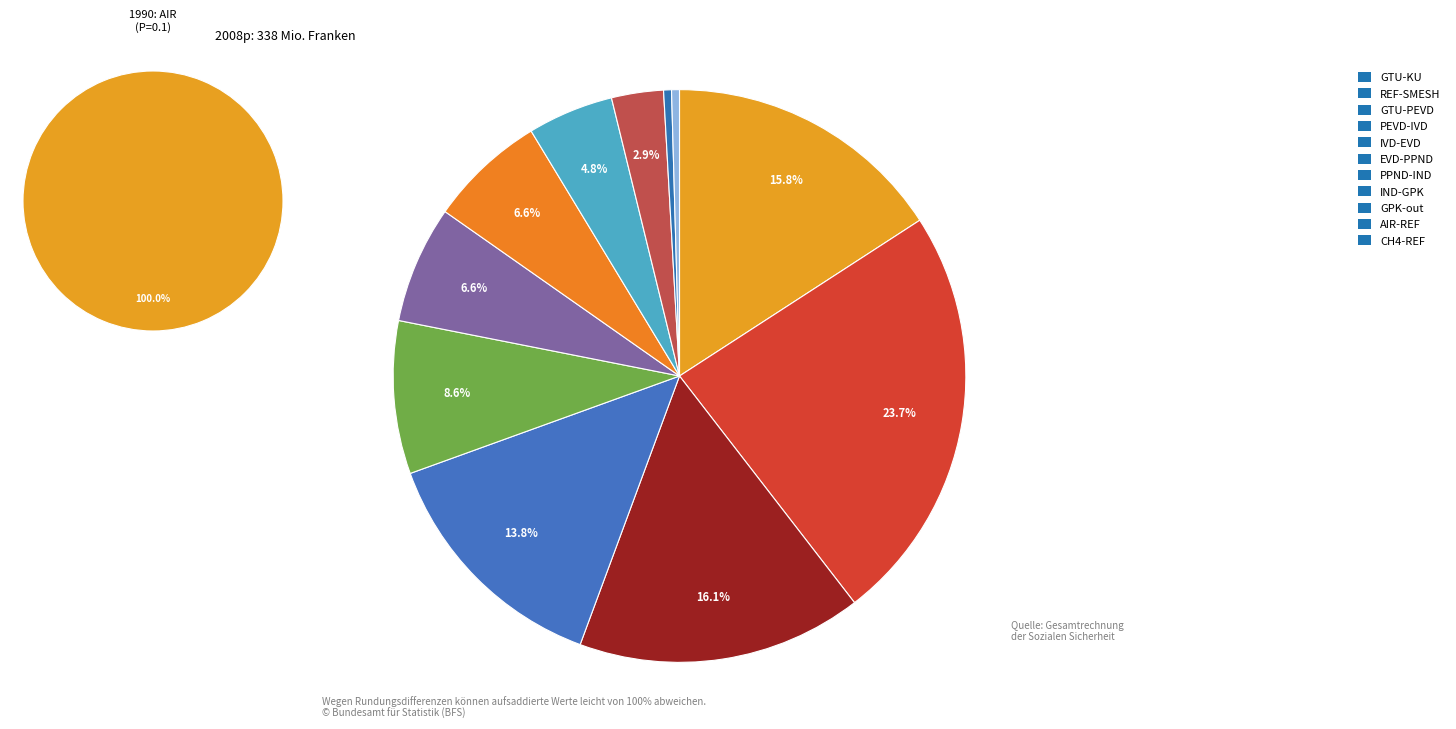

Is it true that IND-GPK is 5% of the pie?

True